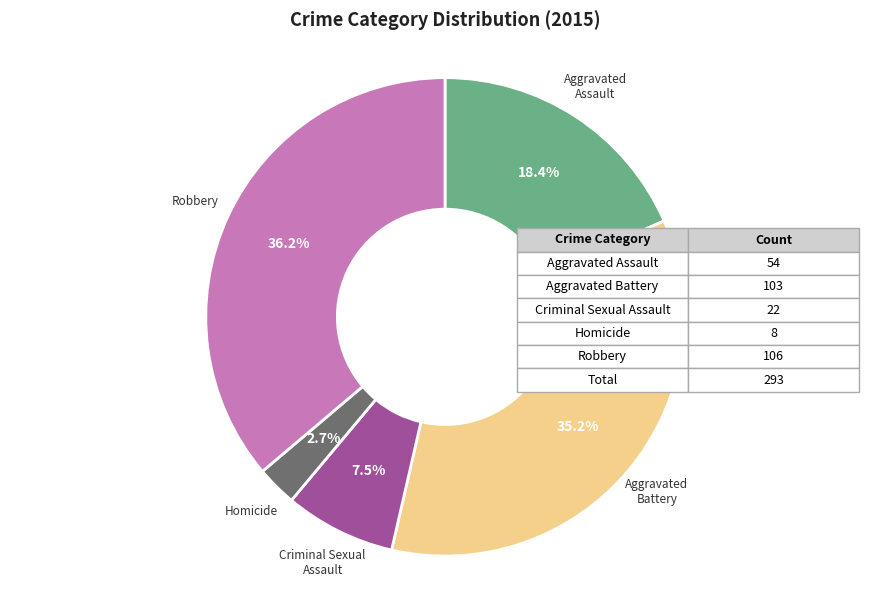

Between Aggravated Assault and Aggravated Battery, which is larger?

Aggravated Battery